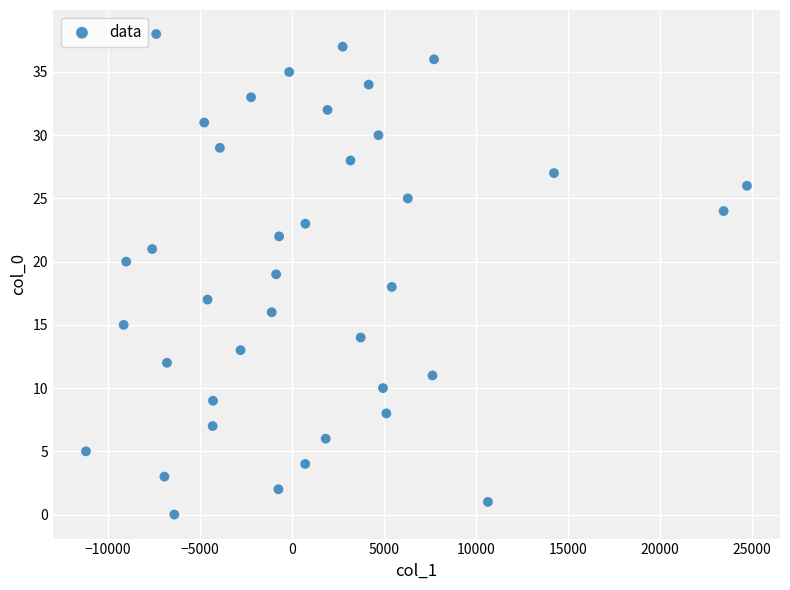

What is the range of Y values (max minus min)?

38